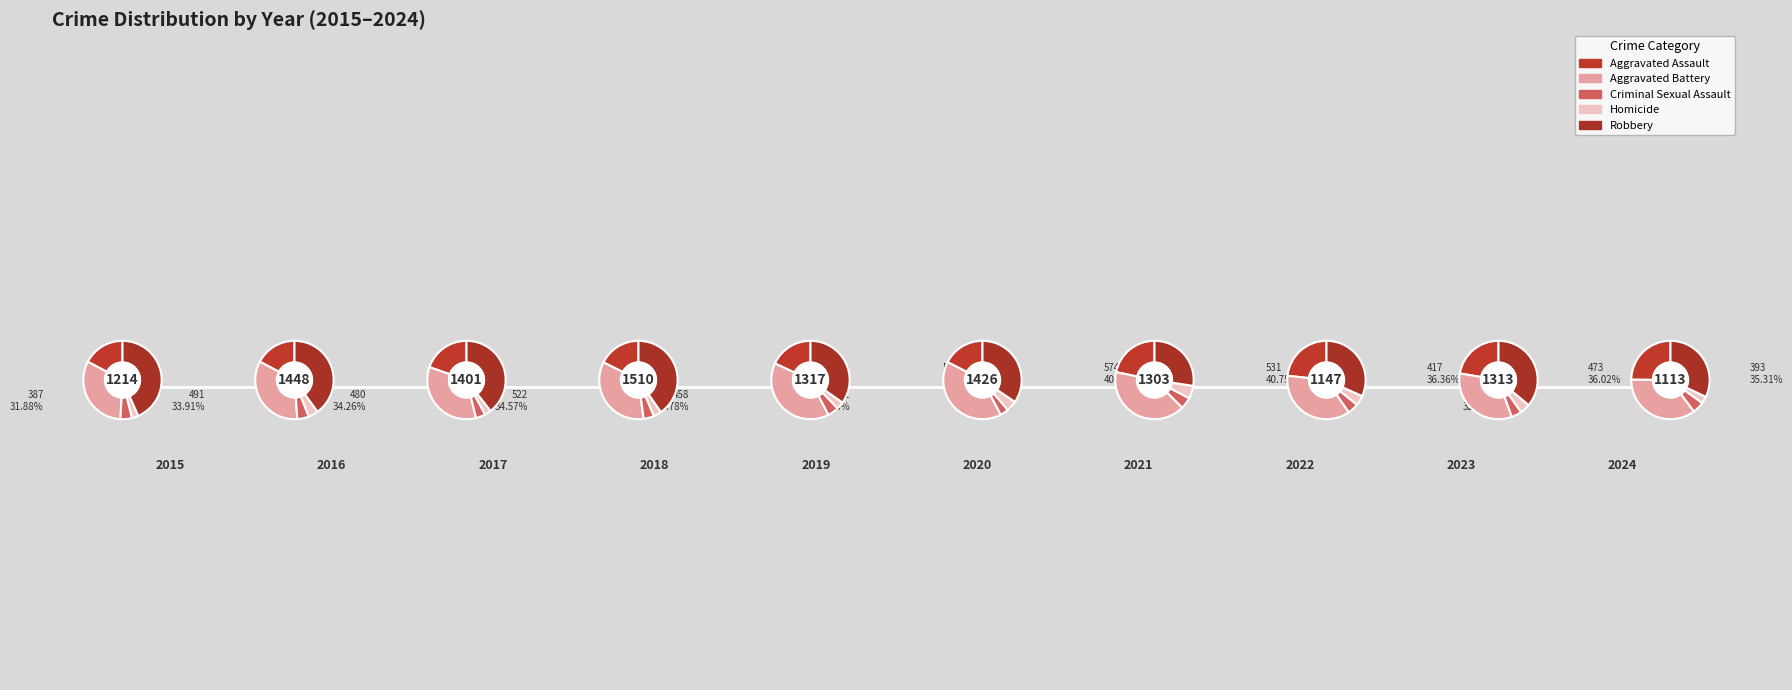

Does any single category account for the majority?

No